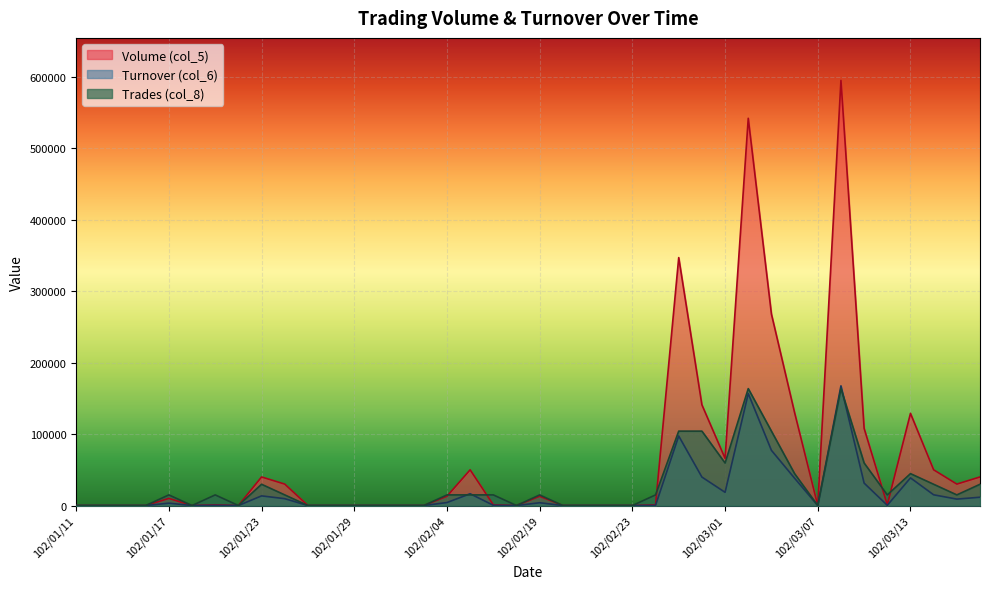

Reading left to right, transcribe all the data shown in this chart.

Volume (col_5): 0.0	0.0	0.0	0.0	10000.0	0.0	1000.0	0.0	40000.0	30000.0	0.0	0.0	0.0	0.0	0.0	0.0	13000.0	50000.0	1000.0	0.0	13000.0	0.0	0.0	0.0	0.0	1000.0	347000.0	141000.0	66000.0	542000.0	268000.0	130000.0	0.0	595000.0	108000.0	1000.0	129000.0	50000.0	30000.0	40000.0
Turnover (col_6): 0.0	0.0	0.0	0.0	3300.0	0.0	330.0	0.0	13500.0	9600.0	0.0	0.0	0.0	0.0	0.0	0.0	4160.0	16500.0	330.0	0.0	3900.0	0.0	0.0	0.0	0.0	230.0	97310.0	39850.0	18480.0	156740.0	77230.0	38200.0	0.0	167500.0	31370.0	290.0	38700.0	15000.0	9000.0	11600.0
Trades (col_8): 0.0	0.0	0.0	0.0	14875.0	0.0	14875.0	0.0	29750.0	14875.0	0.0	0.0	0.0	0.0	0.0	0.0	14875.0	14875.0	14875.0	0.0	14875.0	0.0	0.0	0.0	0.0	14875.0	104125.0	104125.0	59500.0	163625.0	104125.0	44625.0	0.0	163625.0	59500.0	14875.0	44625.0	29750.0	14875.0	29750.0